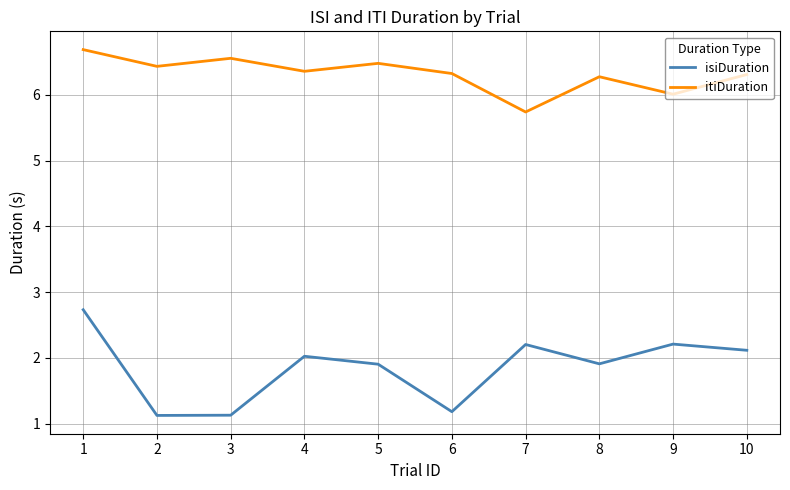

Rank the series at 2 from lowest to highest value.

isiDuration, itiDuration